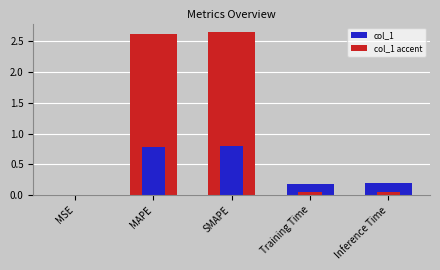

At how many categories does at least one series exceed 0?

5